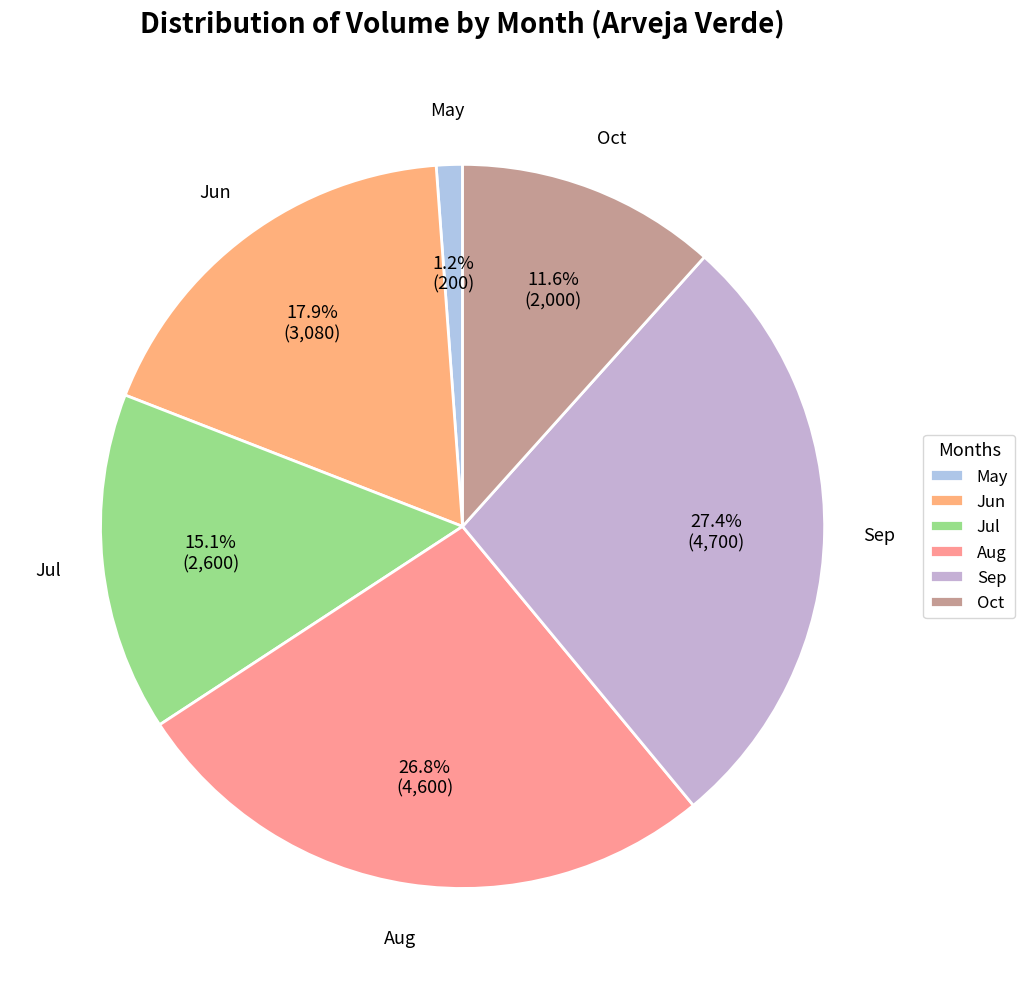

Rank the categories by value from lowest to highest.

May, Oct, Jul, Jun, Aug, Sep